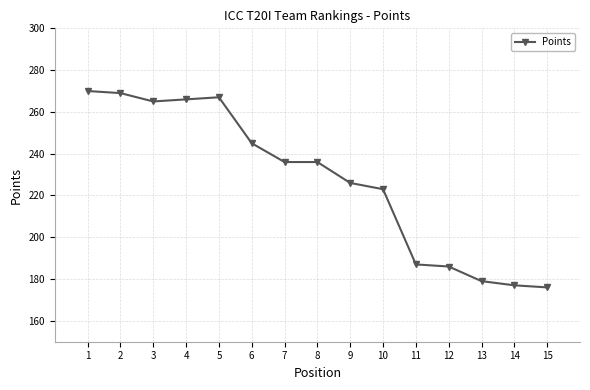

What is the sum of the values at 6 and 15?

421